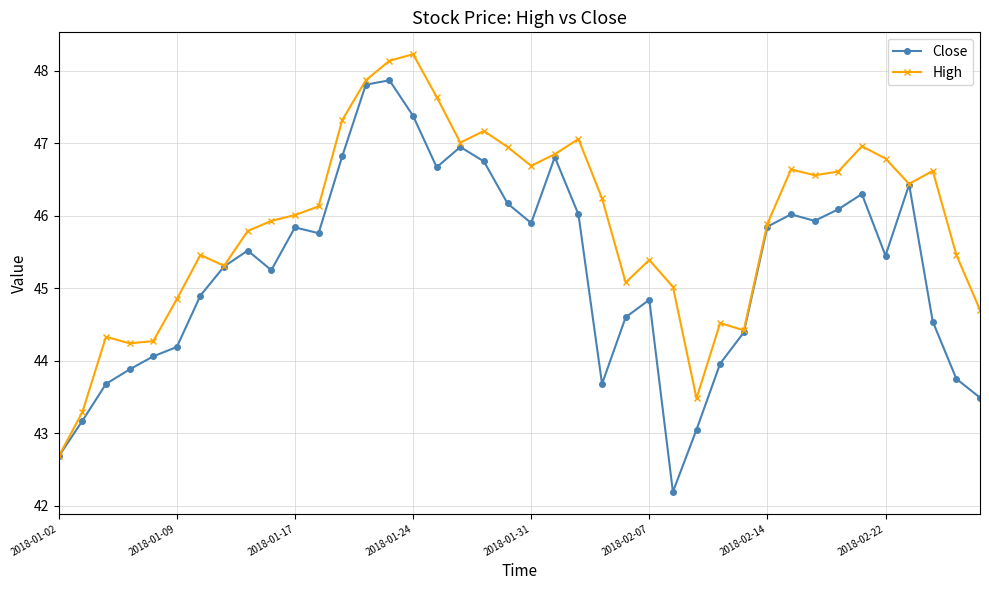

What is the value of the High point at the 17th from the left?

47.6